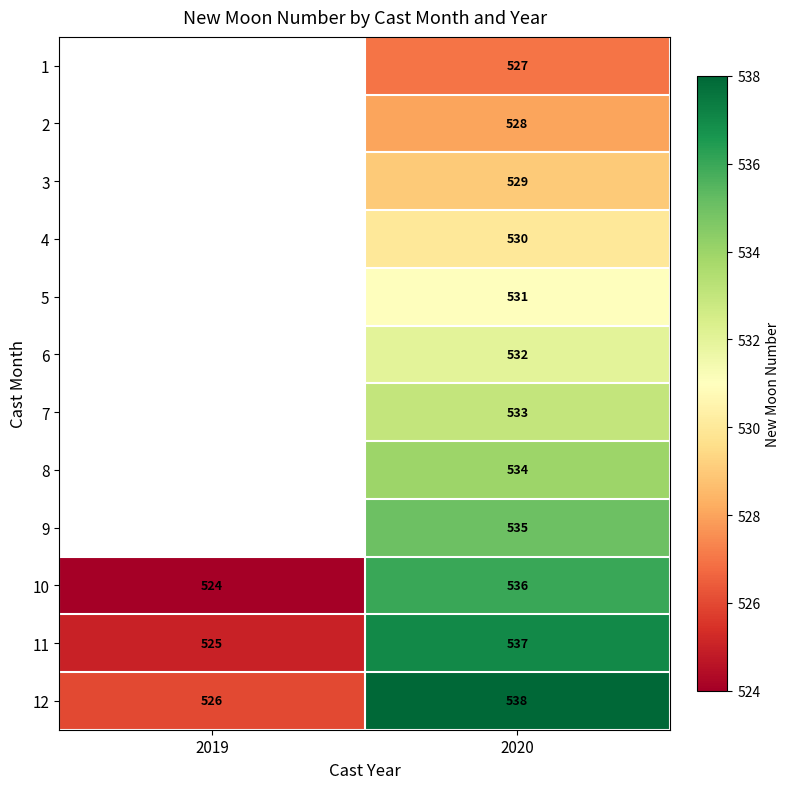

Rank the categories by 11 value from highest to lowest.

2020, 2019